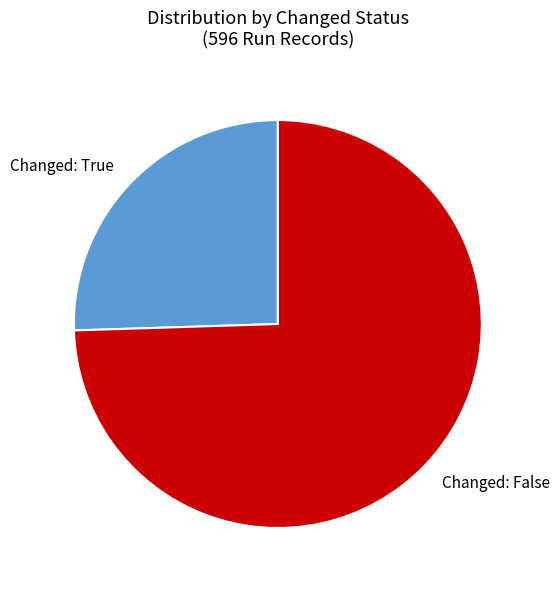

Which category has the biggest portion of the pie?

Changed: False